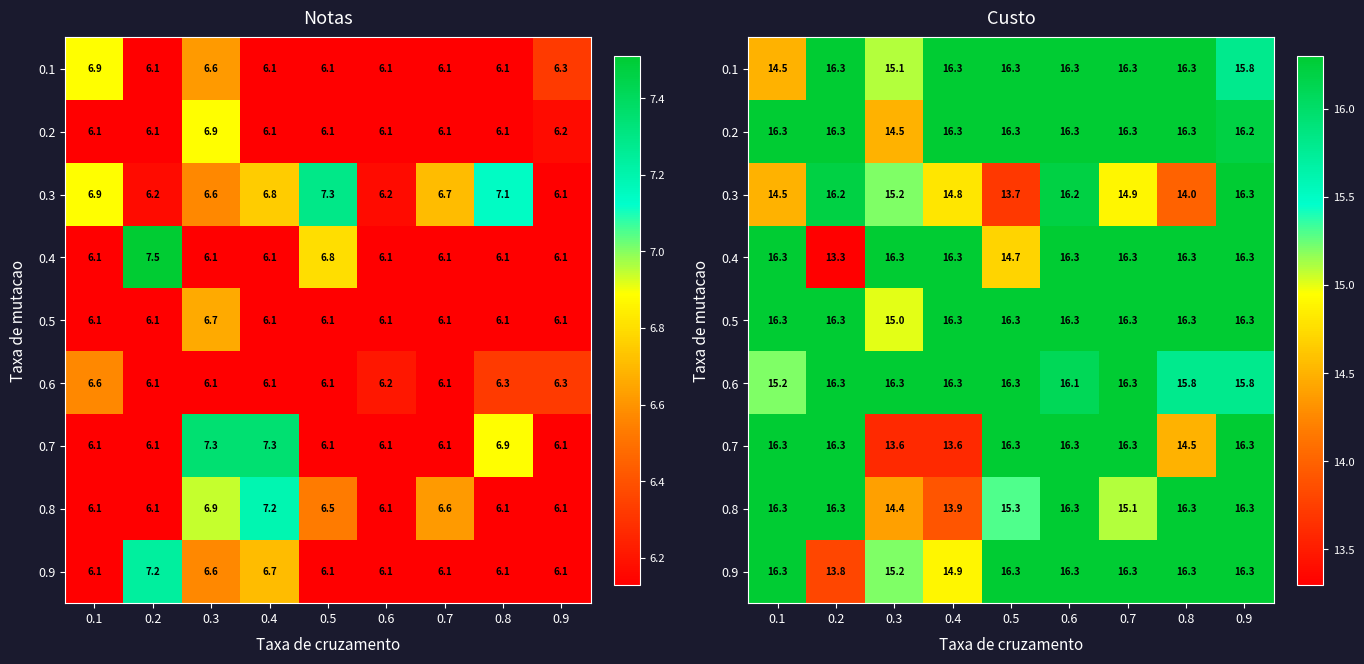

What is the difference between the second highest and second lowest values in the 0.3 series?

2.2